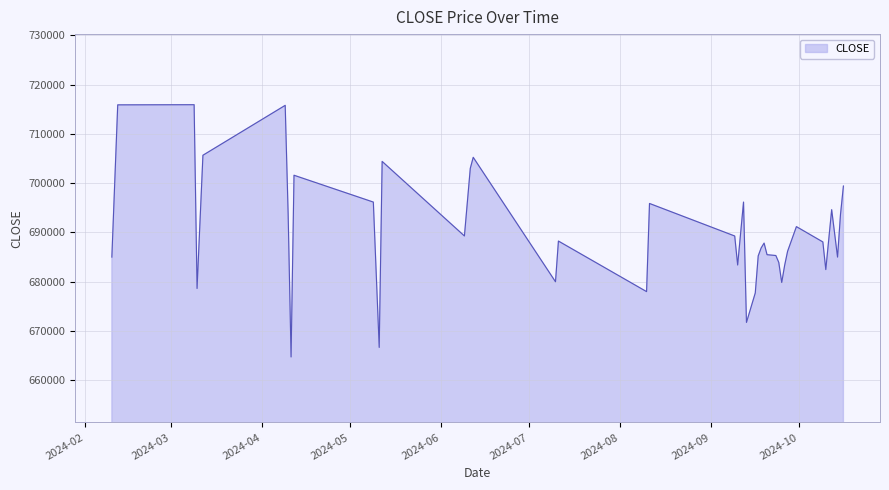

What is the difference between the maximum and minimum values?

51160